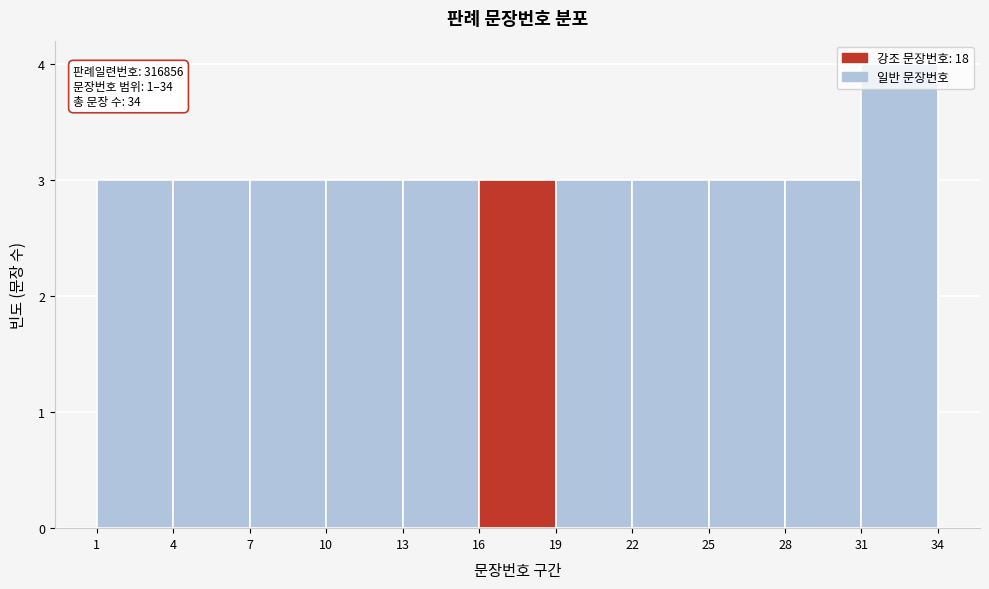

Which range on the x-axis has the tallest bar?

31 to 34